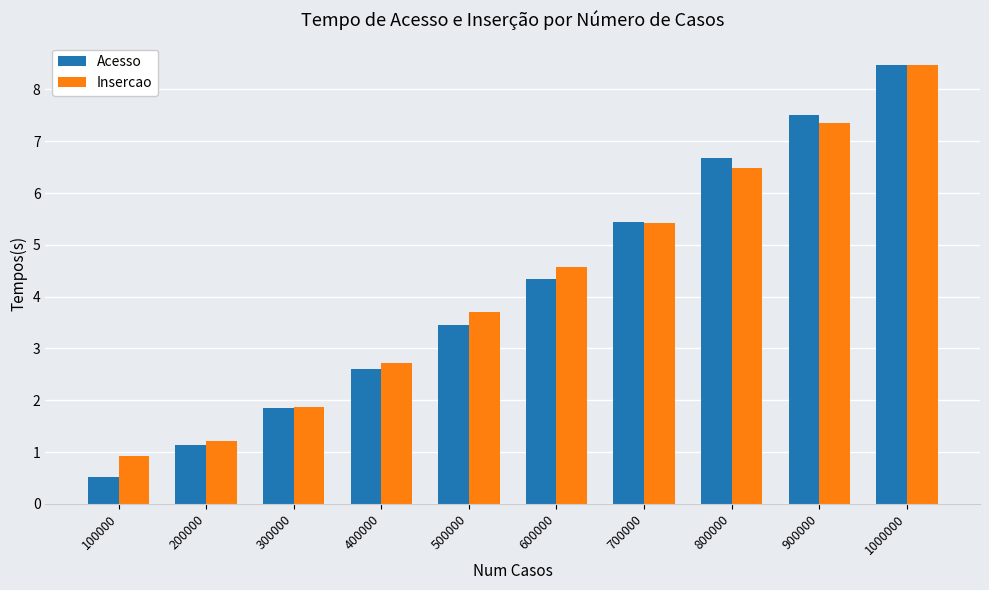

Where does the Insercao series first go above 4?

600000